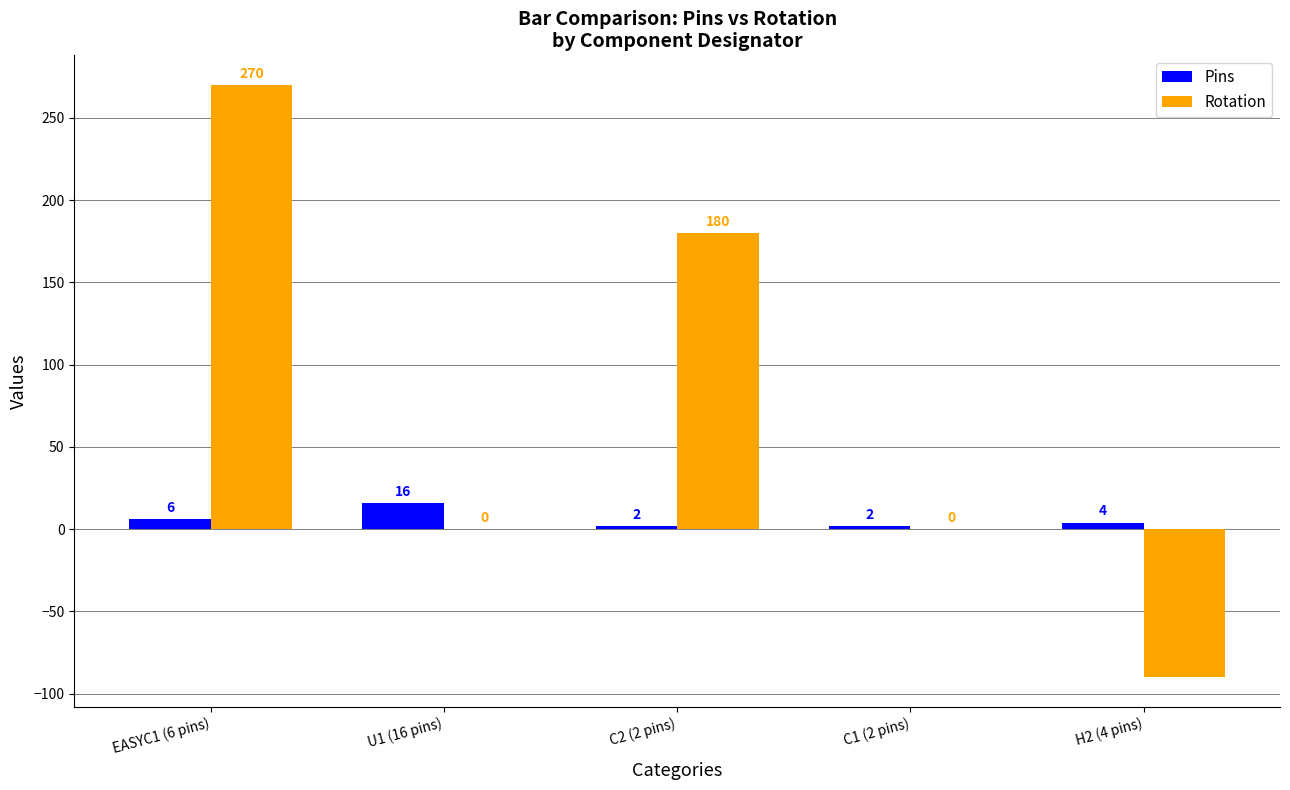

At which label does Pins reach its peak?

U1 (16 pins)